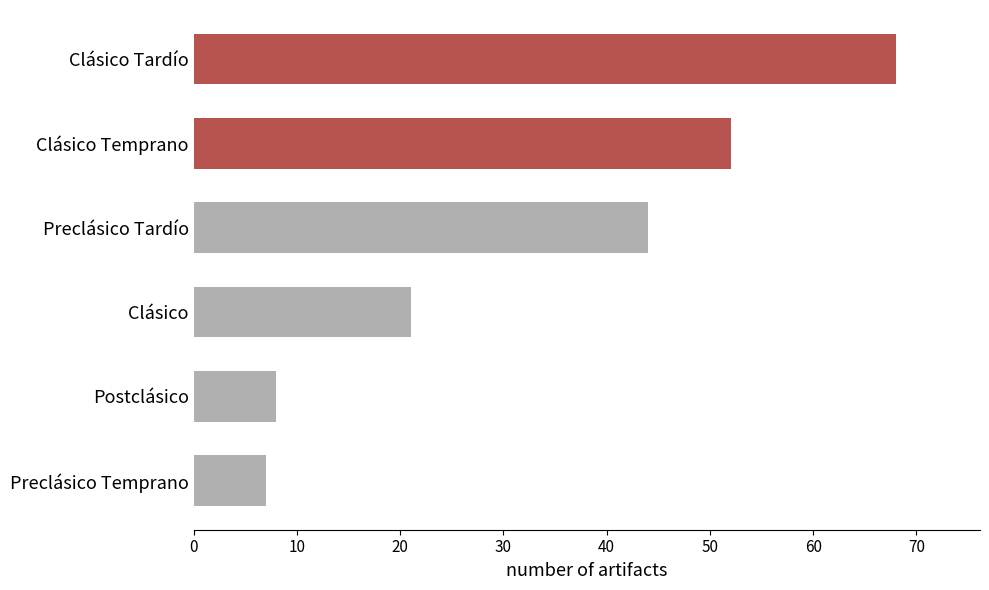

List the labels in order of value, smallest first.

Preclásico Temprano, Postclásico, Clásico, Preclásico Tardío, Clásico Temprano, Clásico Tardío